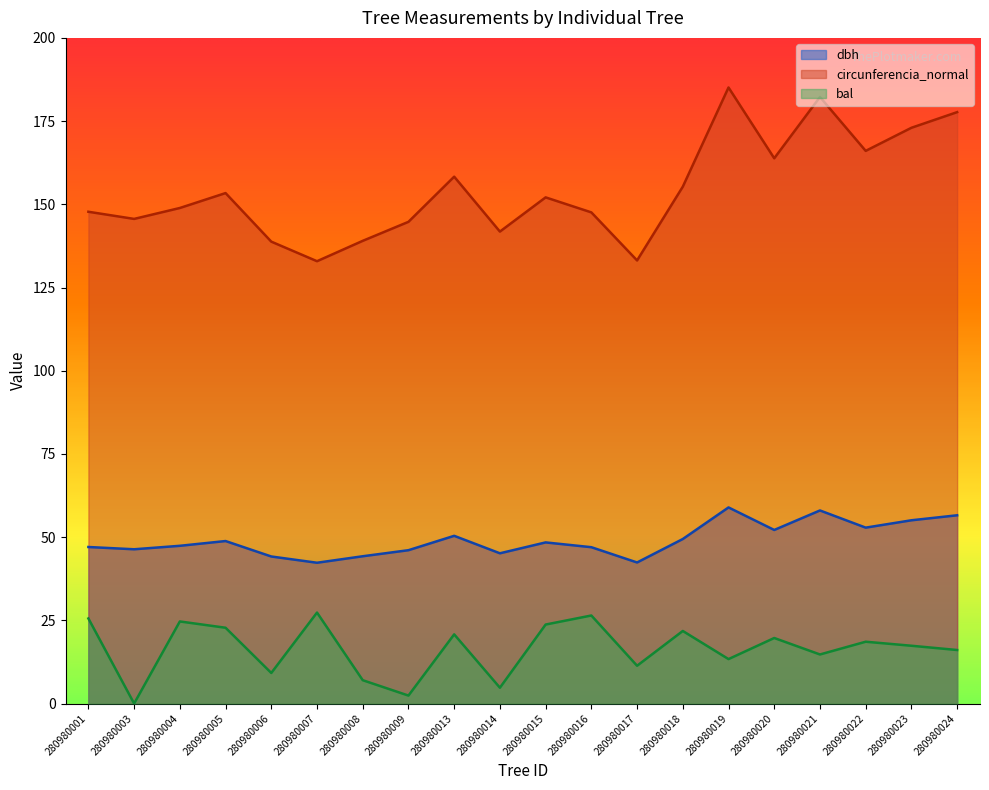

True or false: circunferencia_normal and bal cross at least once.

False